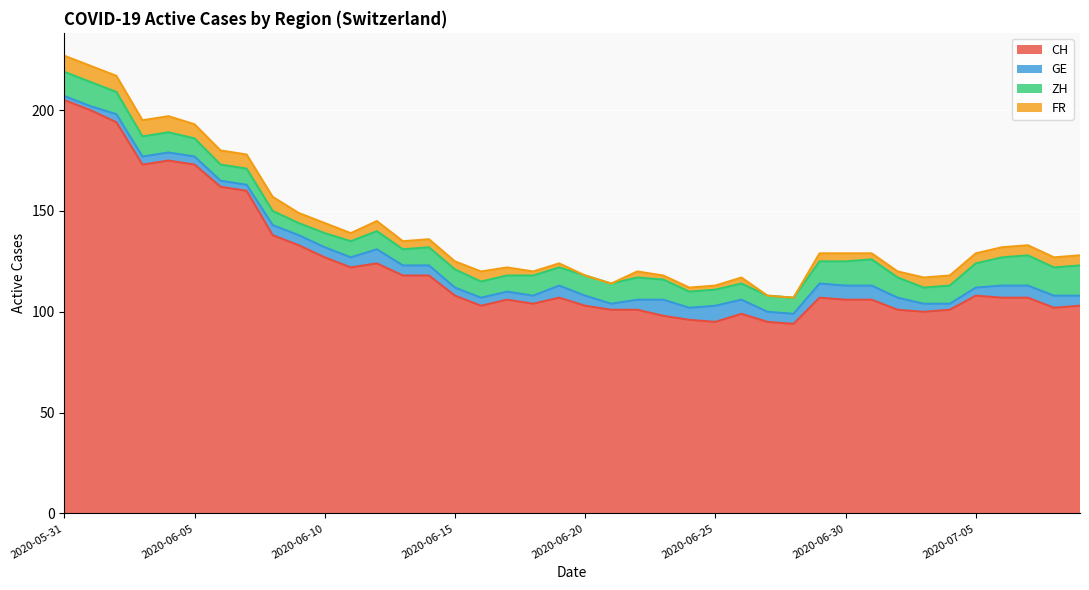

What is the maximum value shown in the chart?

205